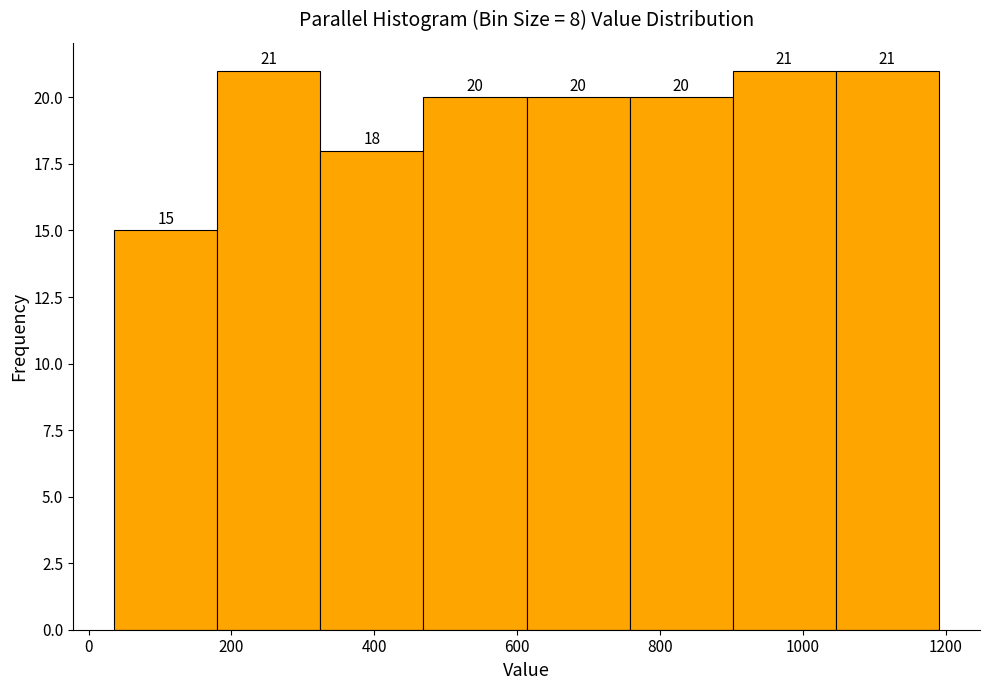

Reading left to right, list every bar in this chart as the range it spans on the x-axis followed by its height. The bar edges are not printed on the chart, so give them approximately, as read against the axis.

40 to 180: 15
180 to 320: 21
320 to 460: 18
460 to 620: 20
620 to 760: 20
760 to 900: 20
900 to 1040: 21
1040 to 1200: 21